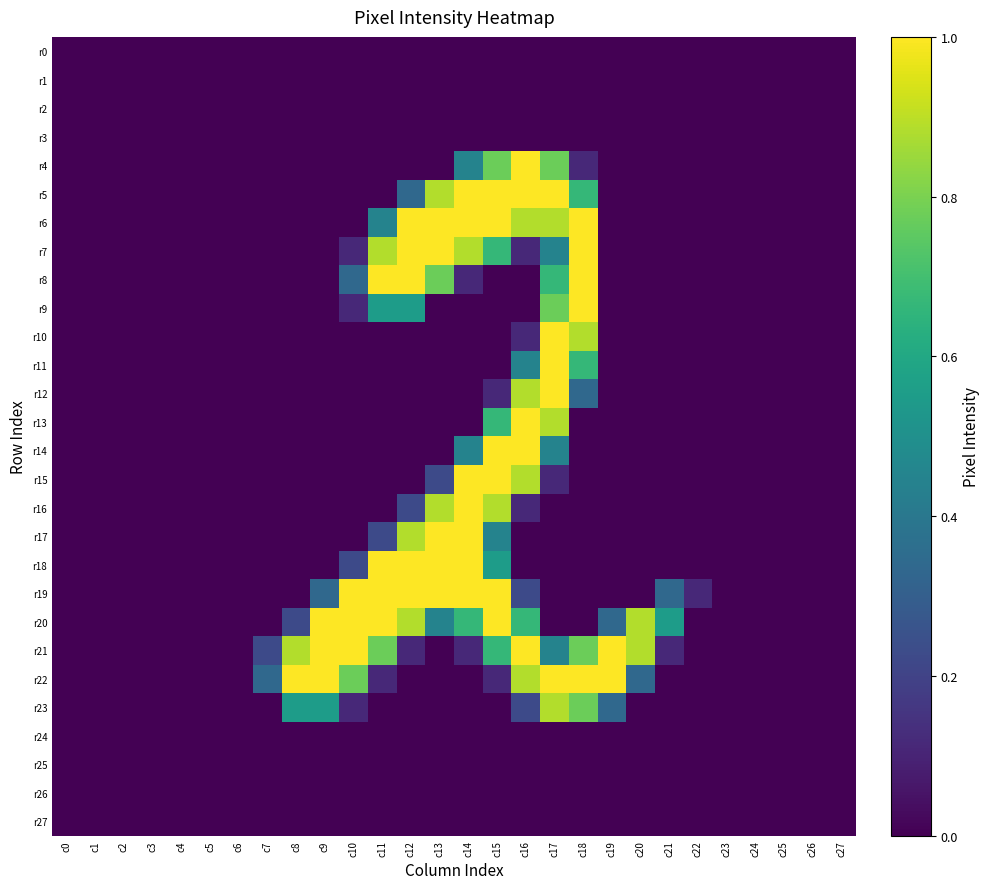

At c7, list the series in order from largest to smallest.

r22, r21, r0, r1, r2, r3, r4, r5, r6, r7, r8, r9, r10, r11, r12, r13, r14, r15, r16, r17, r18, r19, r20, r23, r24, r25, r26, r27